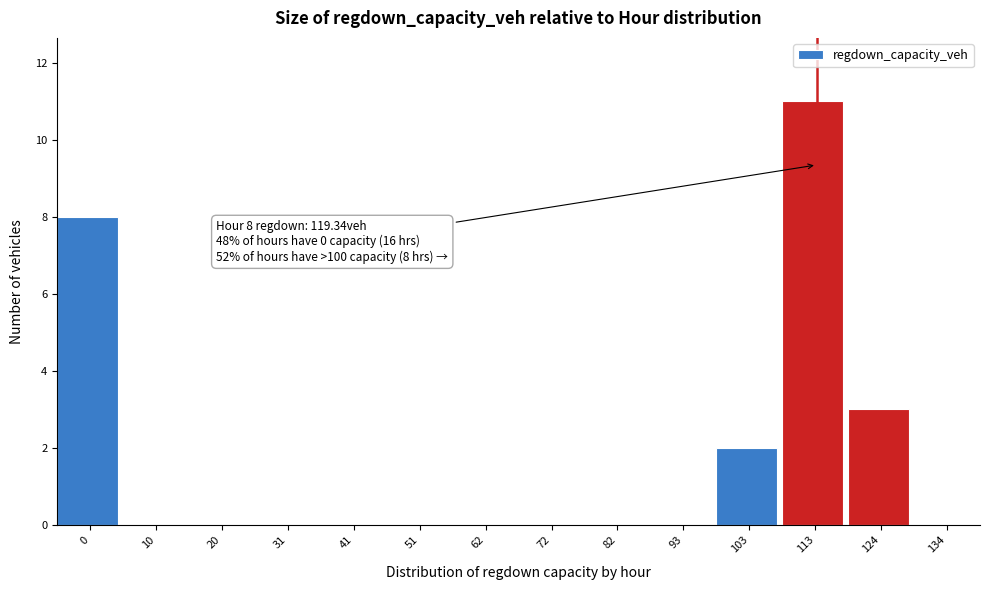

Reading left to right, list all the values displayed in this chart.

0=8	10=0	20=0	31=0	41=0	51=0	62=0	72=0	82=0	93=0	103=2	113=11	124=3	134=0